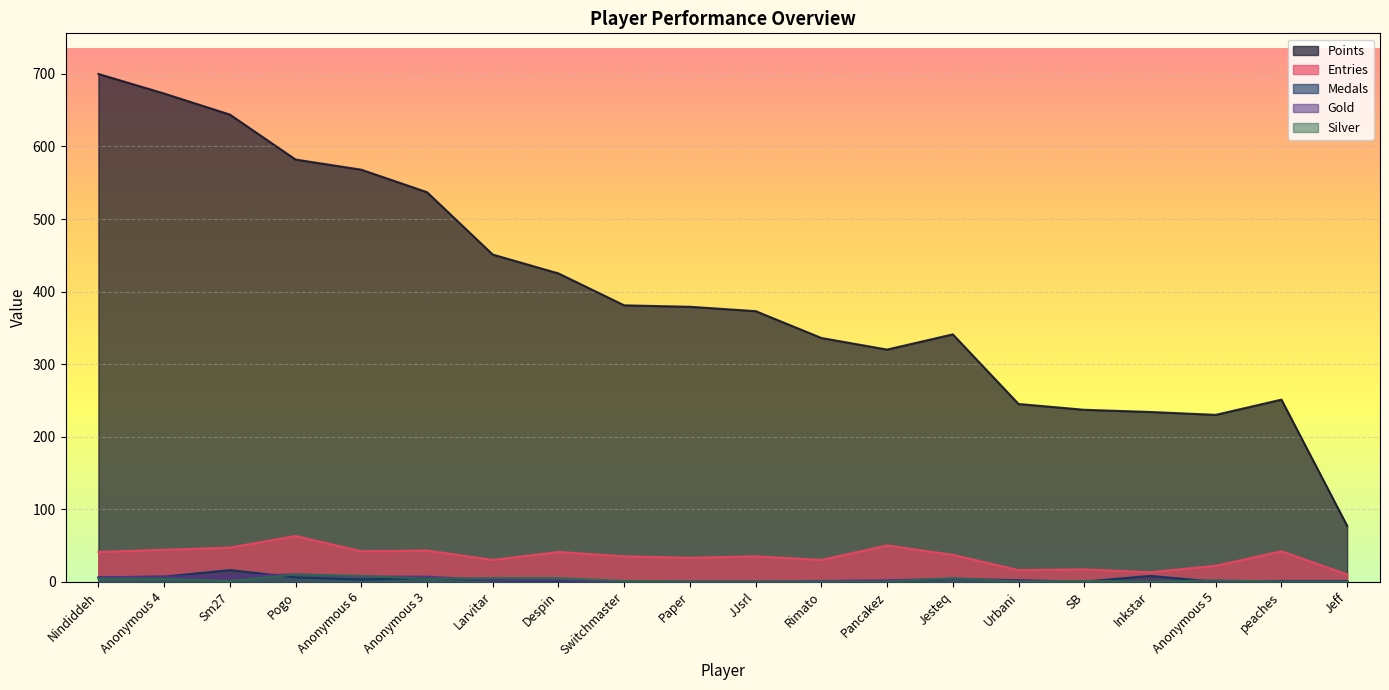

True or false: Gold and Points cross at least once.

False